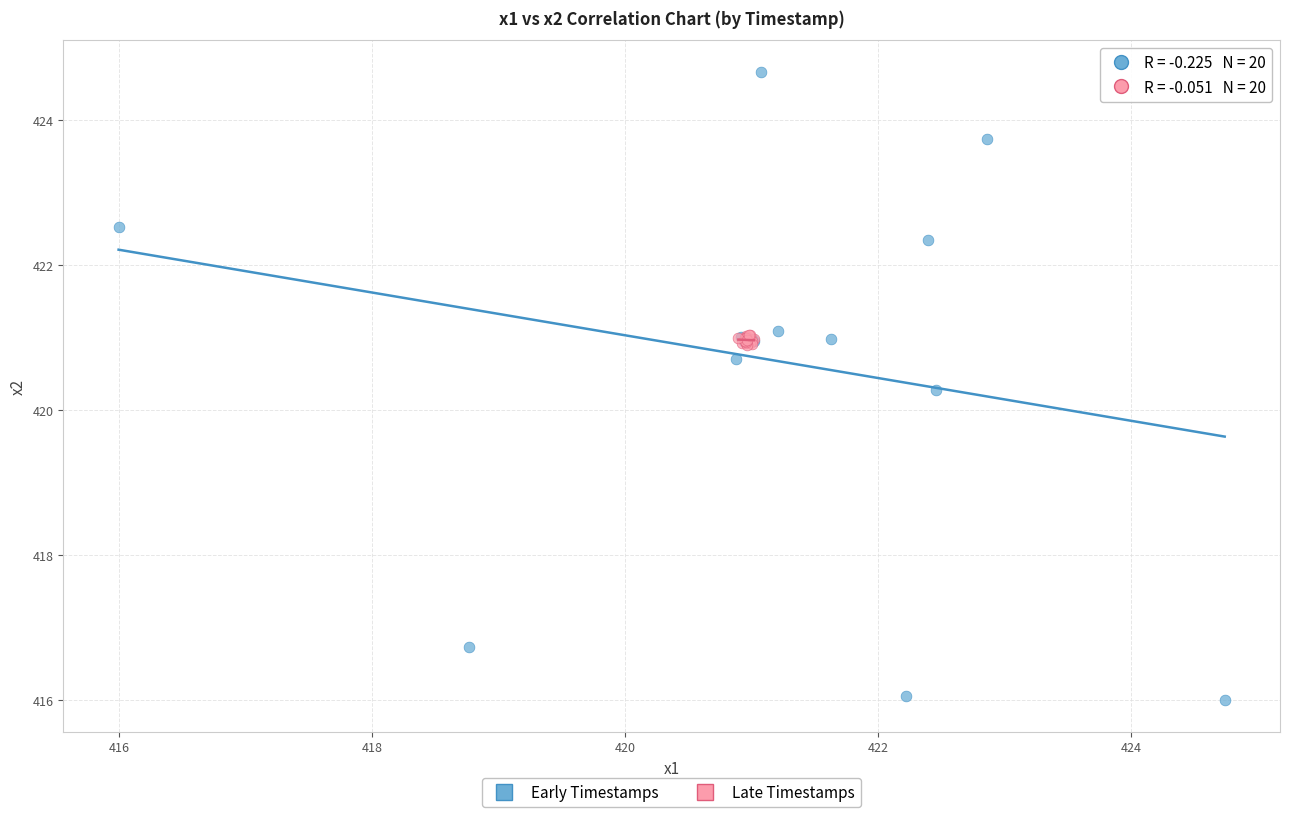

Which series has the widest spread of Y values?

Early Timestamps